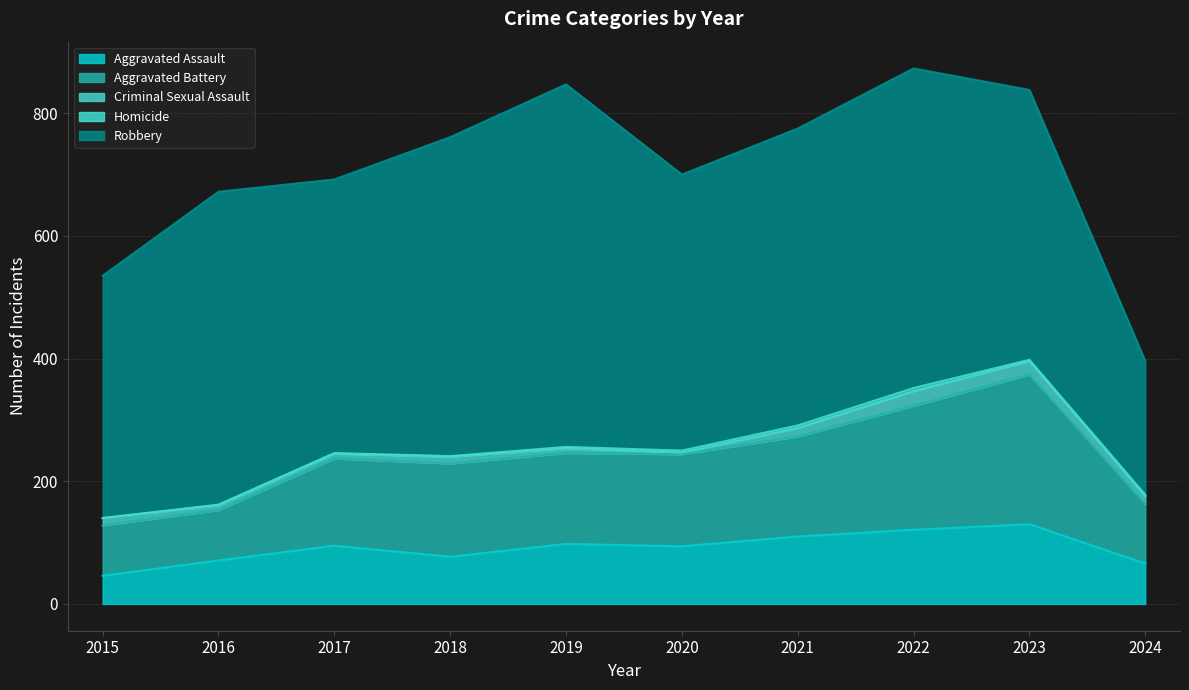

At 2018, list the series in order from smallest to largest.

Homicide, Criminal Sexual Assault, Aggravated Assault, Aggravated Battery, Robbery